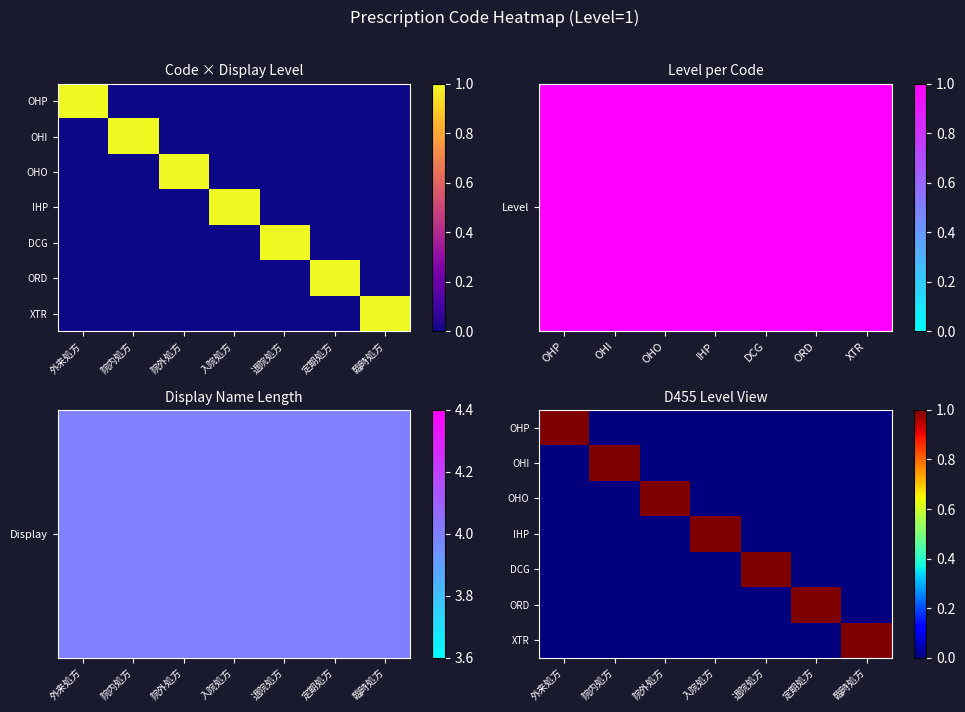

The value of ORD at 定期処方 is 1. True or false?

True